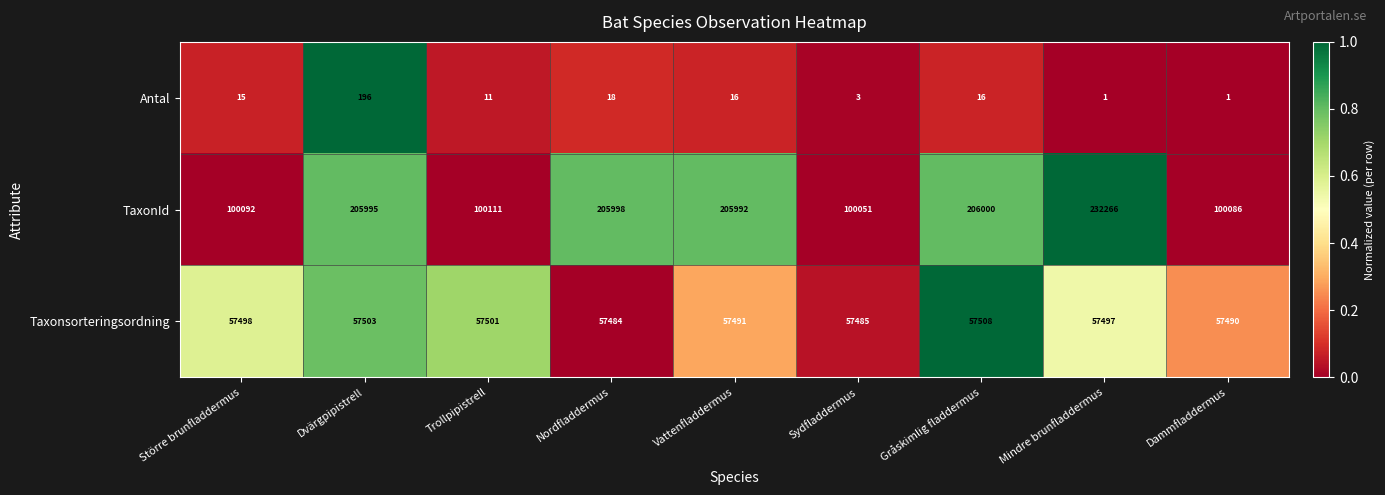

Reading left to right, what are all the values shown in this chart?

Antal: Större brunfladdermus=15	Dvärgpipistrell=196	Trollpipistrell=11	Nordfladdermus=18	Vattenfladdermus=16	Sydfladdermus=3	Gråskimlig fladdermus=16	Mindre brunfladdermus=1	Dammfladdermus=1
TaxonId: Större brunfladdermus=100092	Dvärgpipistrell=205995	Trollpipistrell=100111	Nordfladdermus=205998	Vattenfladdermus=205992	Sydfladdermus=100051	Gråskimlig fladdermus=206000	Mindre brunfladdermus=232266	Dammfladdermus=100086
Taxonsorteringsordning: Större brunfladdermus=57498	Dvärgpipistrell=57503	Trollpipistrell=57501	Nordfladdermus=57484	Vattenfladdermus=57491	Sydfladdermus=57485	Gråskimlig fladdermus=57508	Mindre brunfladdermus=57497	Dammfladdermus=57490